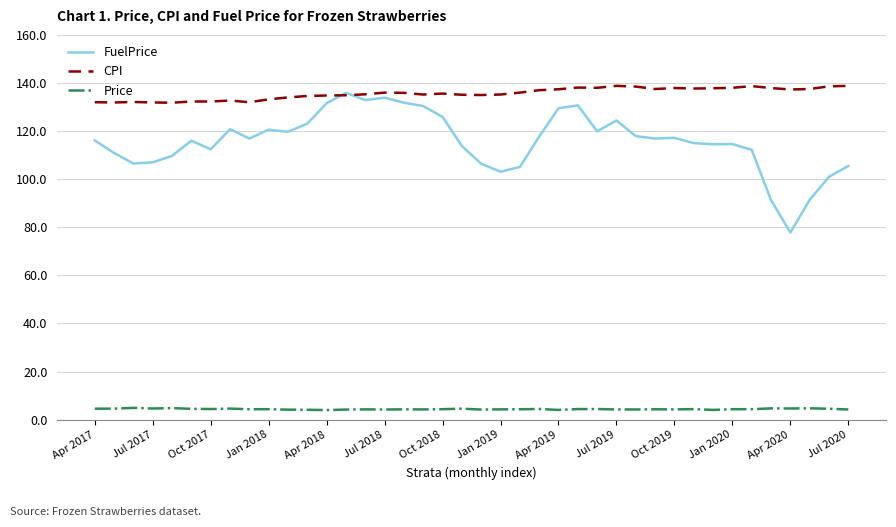

Which series has the largest range (max minus min)?

FuelPrice